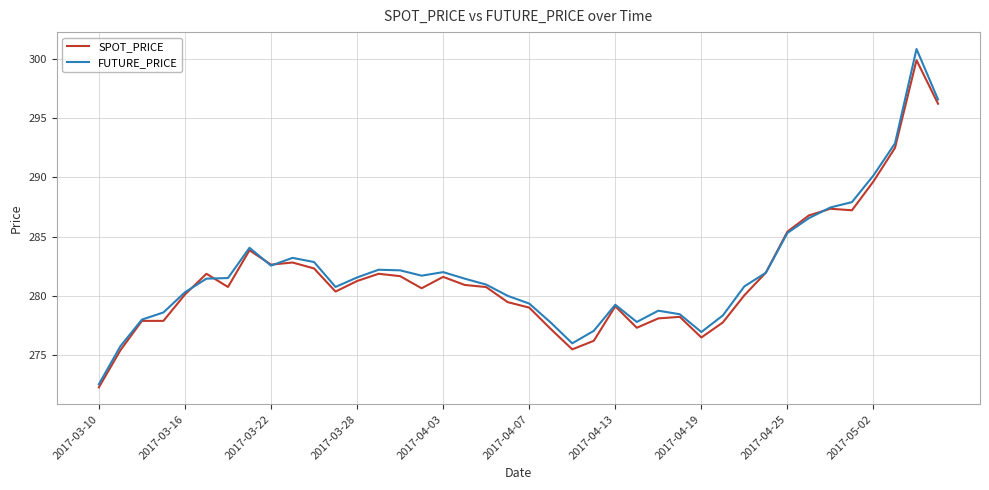

What is the maximum value for FUTURE_PRICE?

300.8